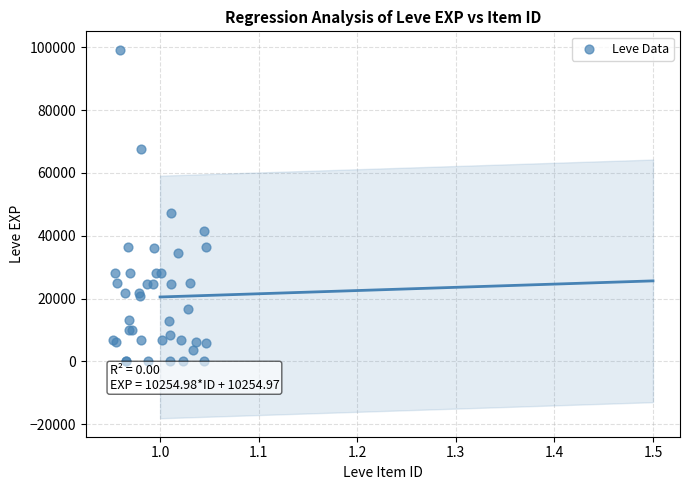

What Y value in the scatter plot is closest to 49610?

47200